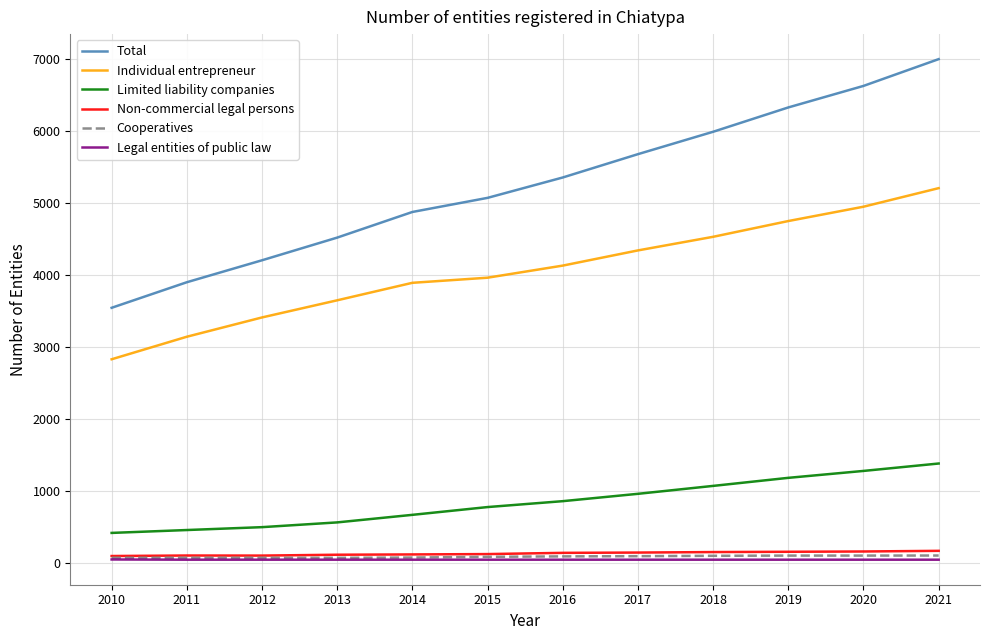

True or false: Individual entrepreneur and Limited liability companies intersect in this chart.

False